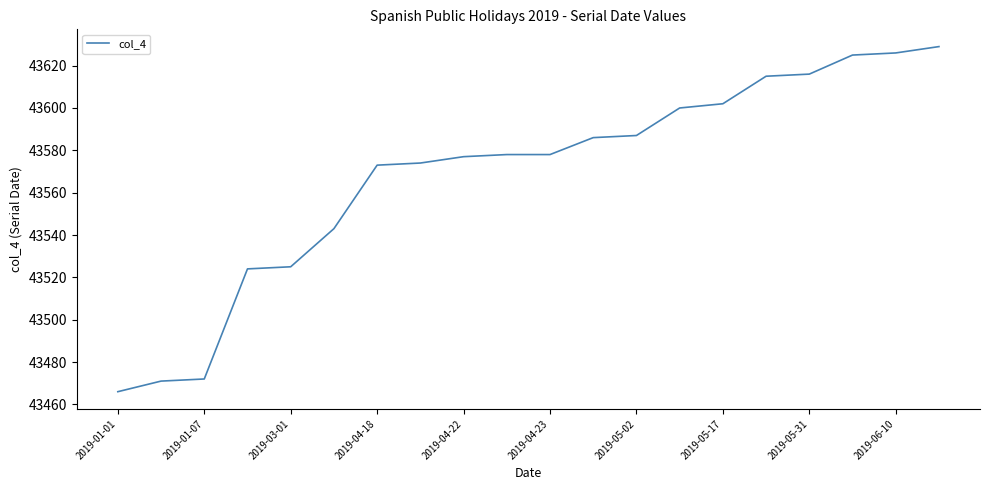

What is the smallest value displayed?

43466